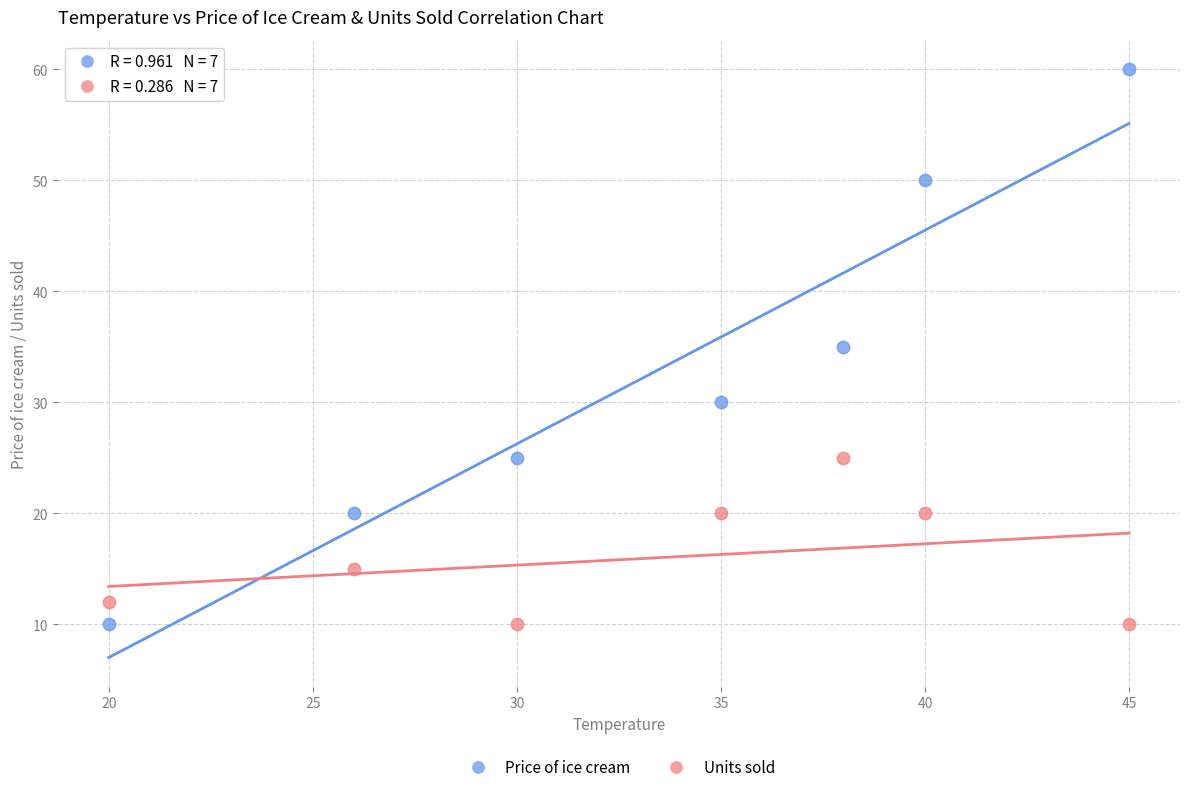

Which series has the largest Y range (max minus min)?

Price of ice cream